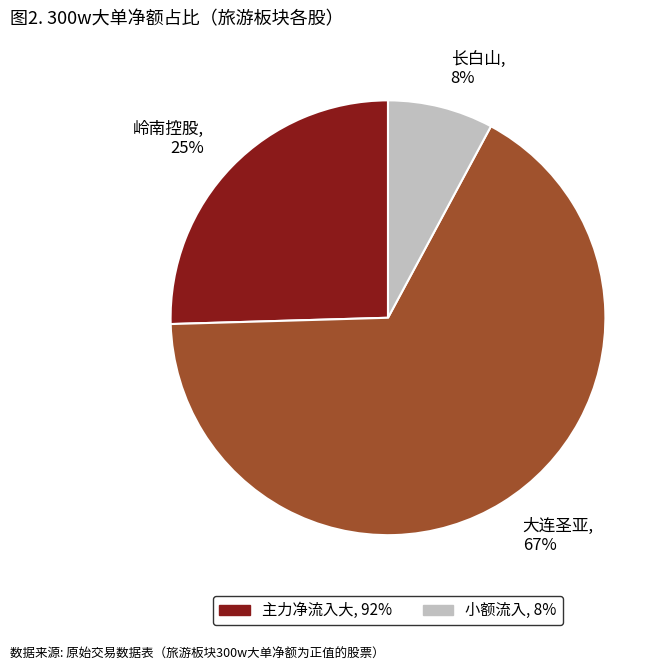

True or false: 大连圣亚 accounts for 67% of the total.

True